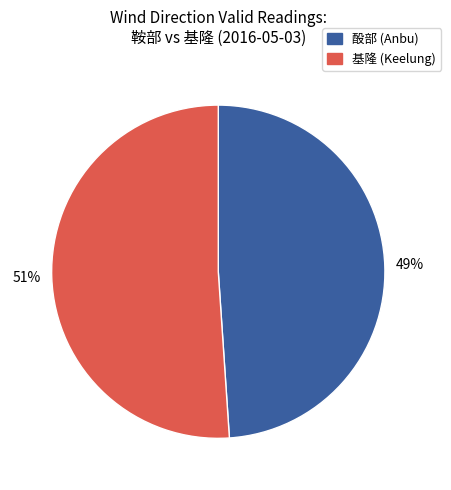

Is it true that 基隆 (Keelung) is 51% of the pie?

True